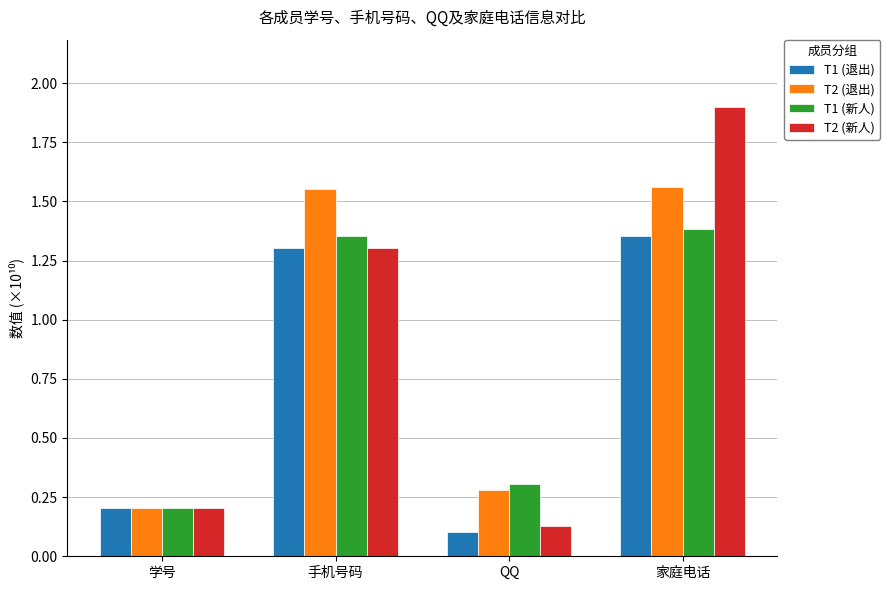

Are the bars grouped side by side (vs. stacked)?

Yes